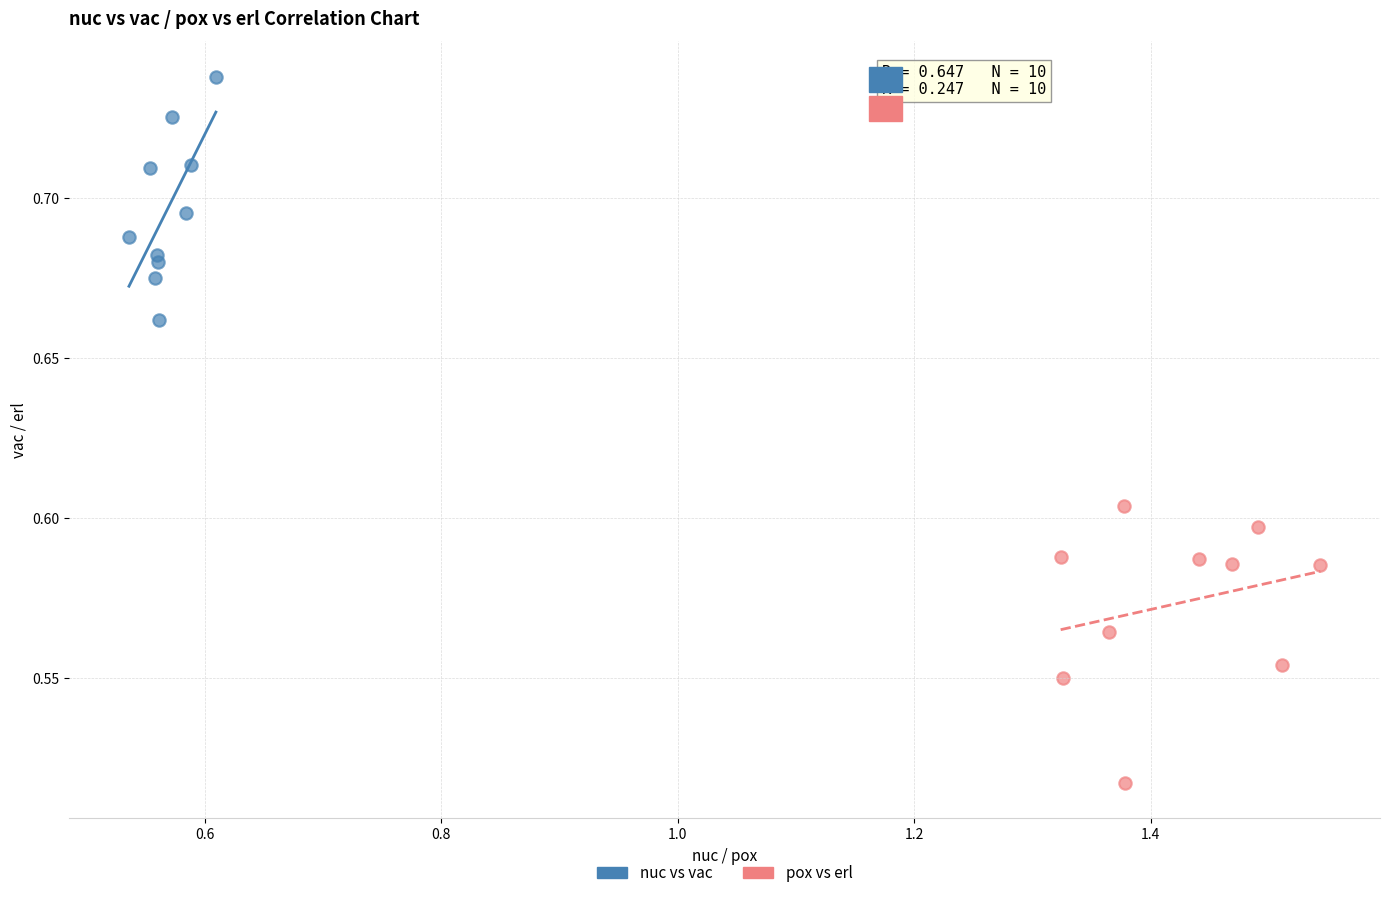

Which series has the widest spread of Y values?

pox vs erl